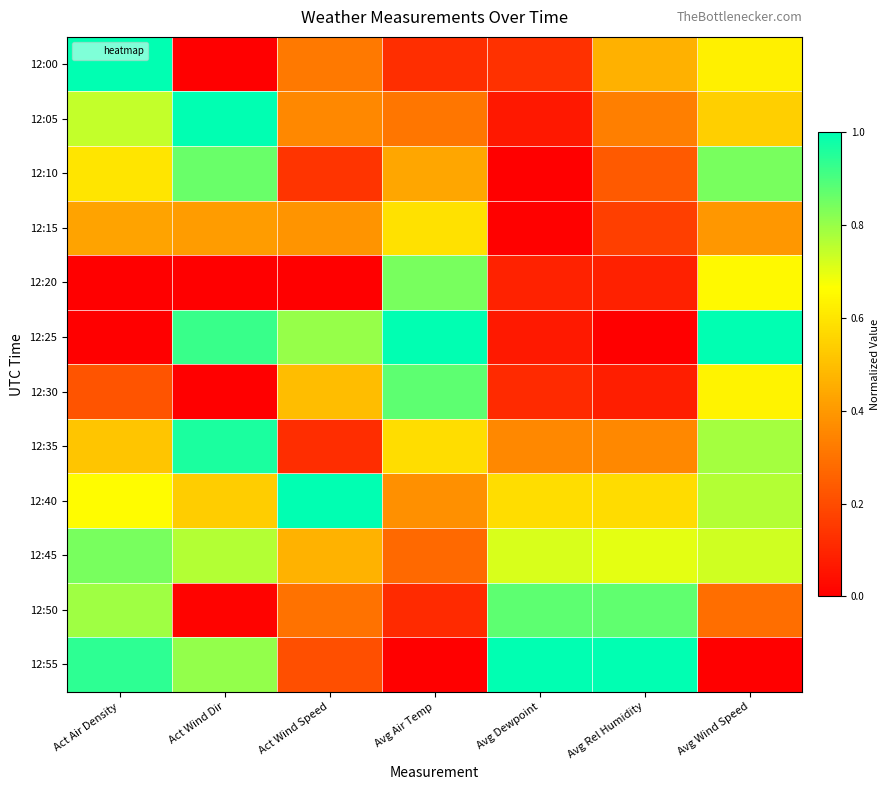

Reading right to left, what are all the values shown in this chart?

12:00: Avg Wind Speed=0.6	Avg Rel Humidity=0.5	Avg Dewpoint=0.1	Avg Air Temp=0.1	Act Wind Speed=0.3	Act Wind Dir=0.0	Act Air Density=1.0
12:05: Avg Wind Speed=0.5	Avg Rel Humidity=0.3	Avg Dewpoint=0.1	Avg Air Temp=0.3	Act Wind Speed=0.4	Act Wind Dir=1.0	Act Air Density=0.7
12:10: Avg Wind Speed=0.8	Avg Rel Humidity=0.2	Avg Dewpoint=0.0	Avg Air Temp=0.4	Act Wind Speed=0.1	Act Wind Dir=0.9	Act Air Density=0.6
12:15: Avg Wind Speed=0.4	Avg Rel Humidity=0.2	Avg Dewpoint=0.0	Avg Air Temp=0.6	Act Wind Speed=0.4	Act Wind Dir=0.4	Act Air Density=0.4
12:20: Avg Wind Speed=0.6	Avg Rel Humidity=0.1	Avg Dewpoint=0.1	Avg Air Temp=0.8	Act Wind Speed=0.0	Act Wind Dir=0.0	Act Air Density=0.0
12:25: Avg Wind Speed=1.0	Avg Rel Humidity=0.0	Avg Dewpoint=0.1	Avg Air Temp=1.0	Act Wind Speed=0.8	Act Wind Dir=0.9	Act Air Density=0.0
12:30: Avg Wind Speed=0.6	Avg Rel Humidity=0.1	Avg Dewpoint=0.1	Avg Air Temp=0.9	Act Wind Speed=0.5	Act Wind Dir=0.0	Act Air Density=0.2
12:35: Avg Wind Speed=0.8	Avg Rel Humidity=0.4	Avg Dewpoint=0.4	Avg Air Temp=0.6	Act Wind Speed=0.1	Act Wind Dir=1.0	Act Air Density=0.5
12:40: Avg Wind Speed=0.8	Avg Rel Humidity=0.6	Avg Dewpoint=0.6	Avg Air Temp=0.4	Act Wind Speed=1.0	Act Wind Dir=0.5	Act Air Density=0.7
12:45: Avg Wind Speed=0.7	Avg Rel Humidity=0.7	Avg Dewpoint=0.7	Avg Air Temp=0.3	Act Wind Speed=0.5	Act Wind Dir=0.8	Act Air Density=0.8
12:50: Avg Wind Speed=0.3	Avg Rel Humidity=0.9	Avg Dewpoint=0.9	Avg Air Temp=0.1	Act Wind Speed=0.3	Act Wind Dir=0.0	Act Air Density=0.8
12:55: Avg Wind Speed=0.0	Avg Rel Humidity=1.0	Avg Dewpoint=1.0	Avg Air Temp=0.0	Act Wind Speed=0.2	Act Wind Dir=0.8	Act Air Density=0.9